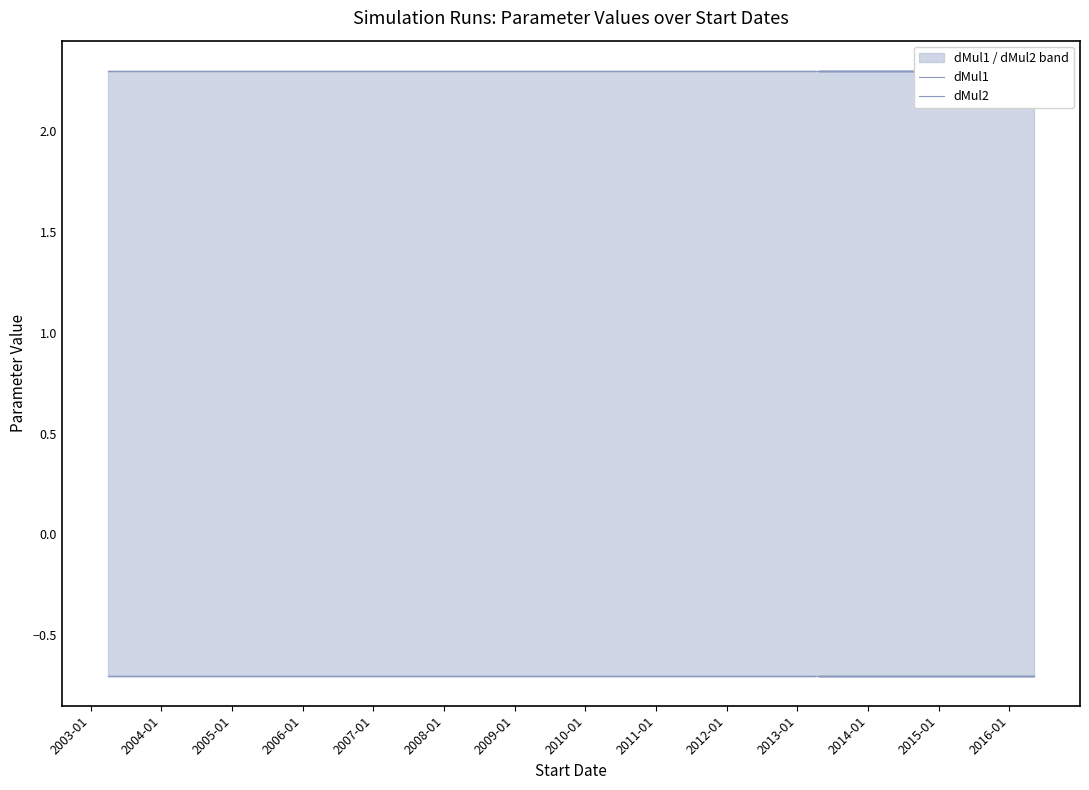

Does the chart have visible grid lines?

No